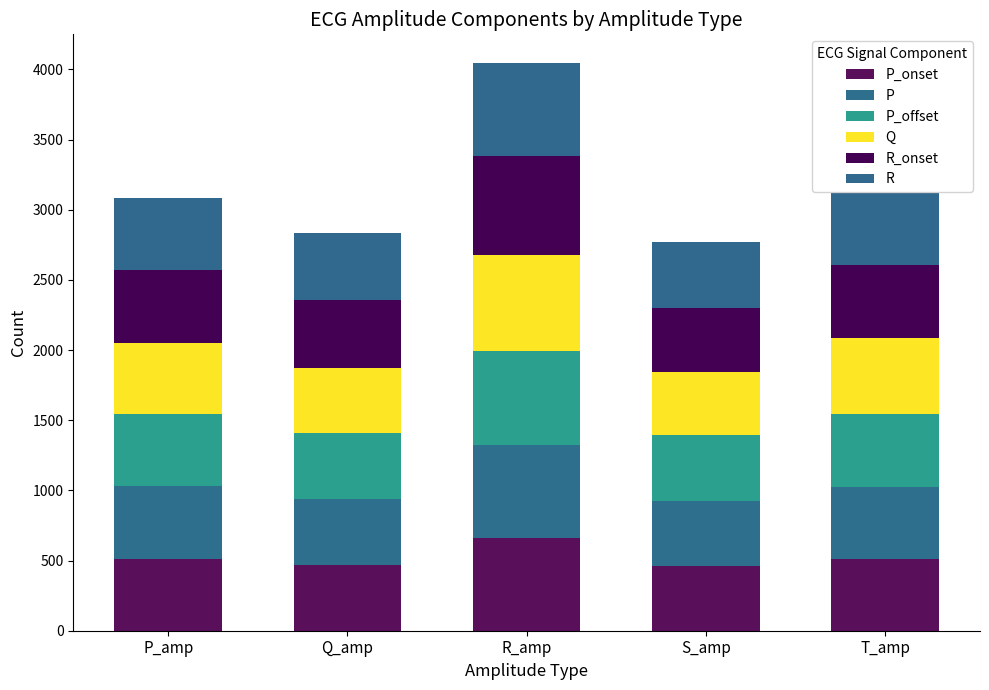

Does the chart contain stacked bars?

Yes